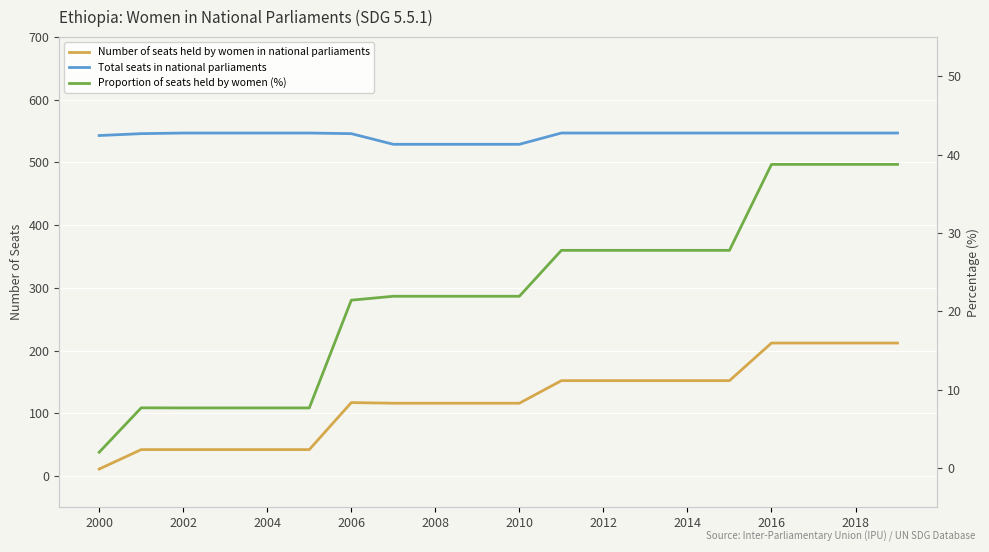

True or false: Total seats in national parliaments and Number of seats held by women in national parliaments intersect in this chart.

False